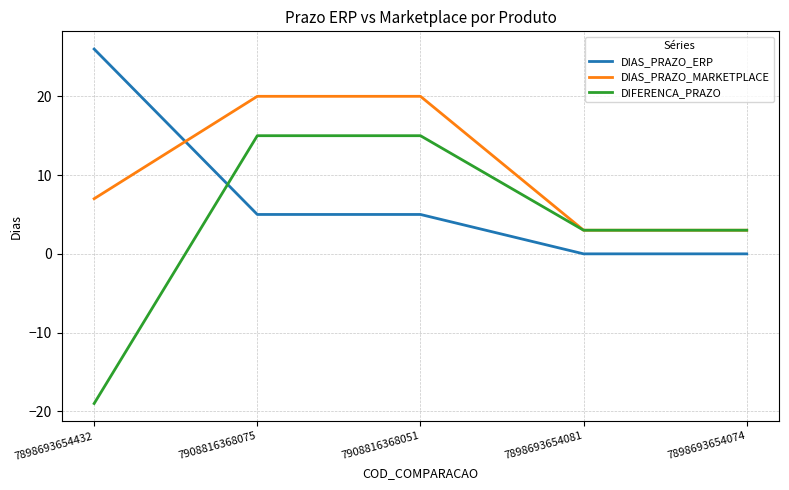

Reading left to right, extract all data points from this chart.

DIAS_PRAZO_ERP: 26	5	5	0	0
DIAS_PRAZO_MARKETPLACE: 7	20	20	3	3
DIFERENCA_PRAZO: -19	15	15	3	3